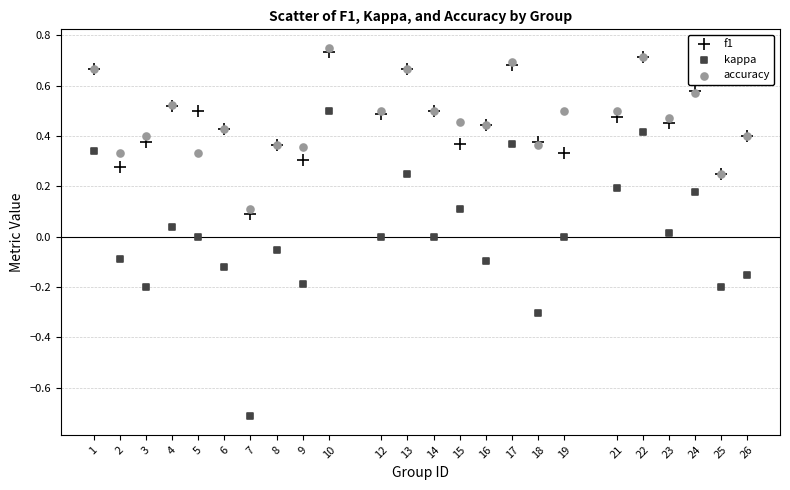

What are all the series names shown in the legend?

f1, kappa, accuracy